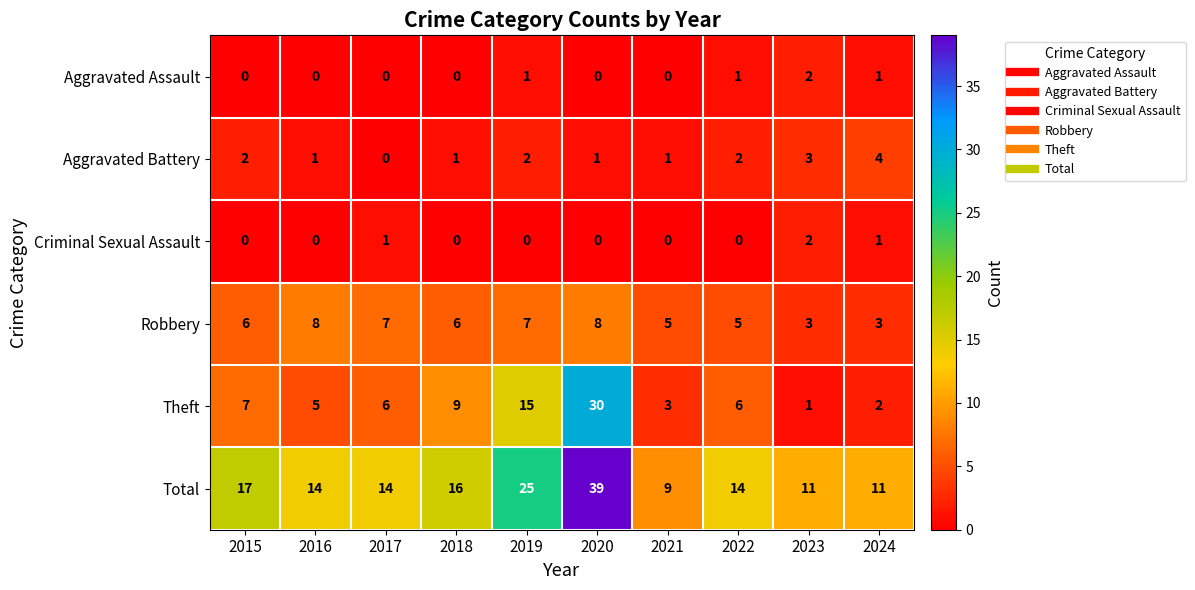

What is the spread (max minus min) of values at 2024?

10